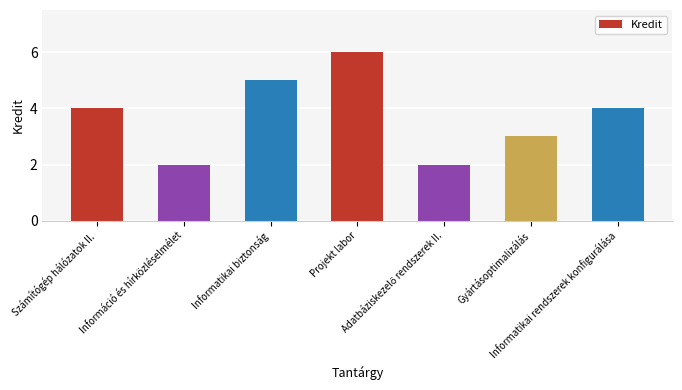

What is the sum of all values?

26